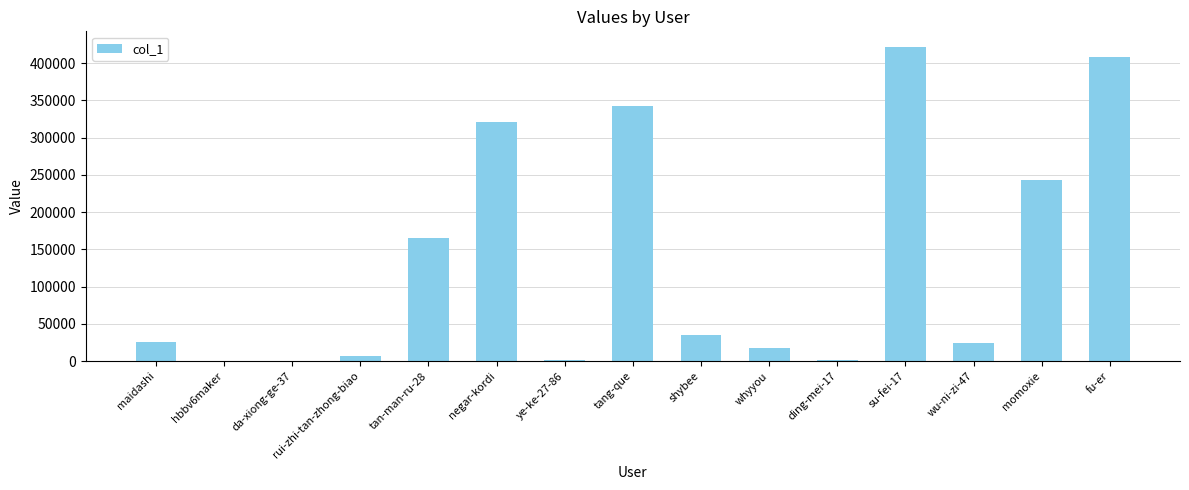

What is the change in value from ye-ke-27-86 to fu-er?

+406689